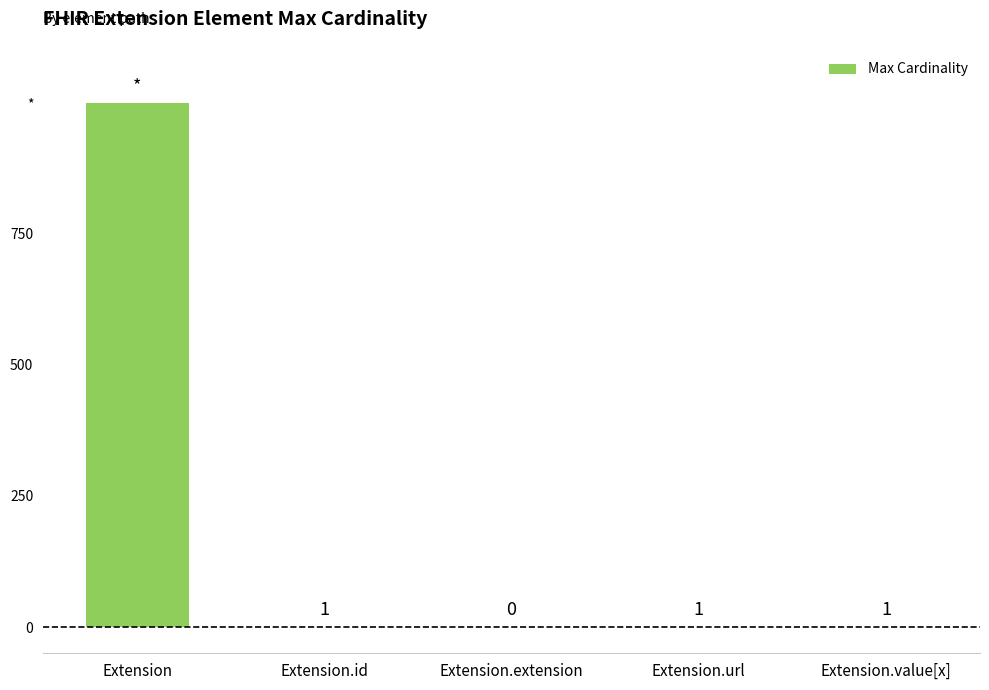

What is the maximum value shown in the chart?

999